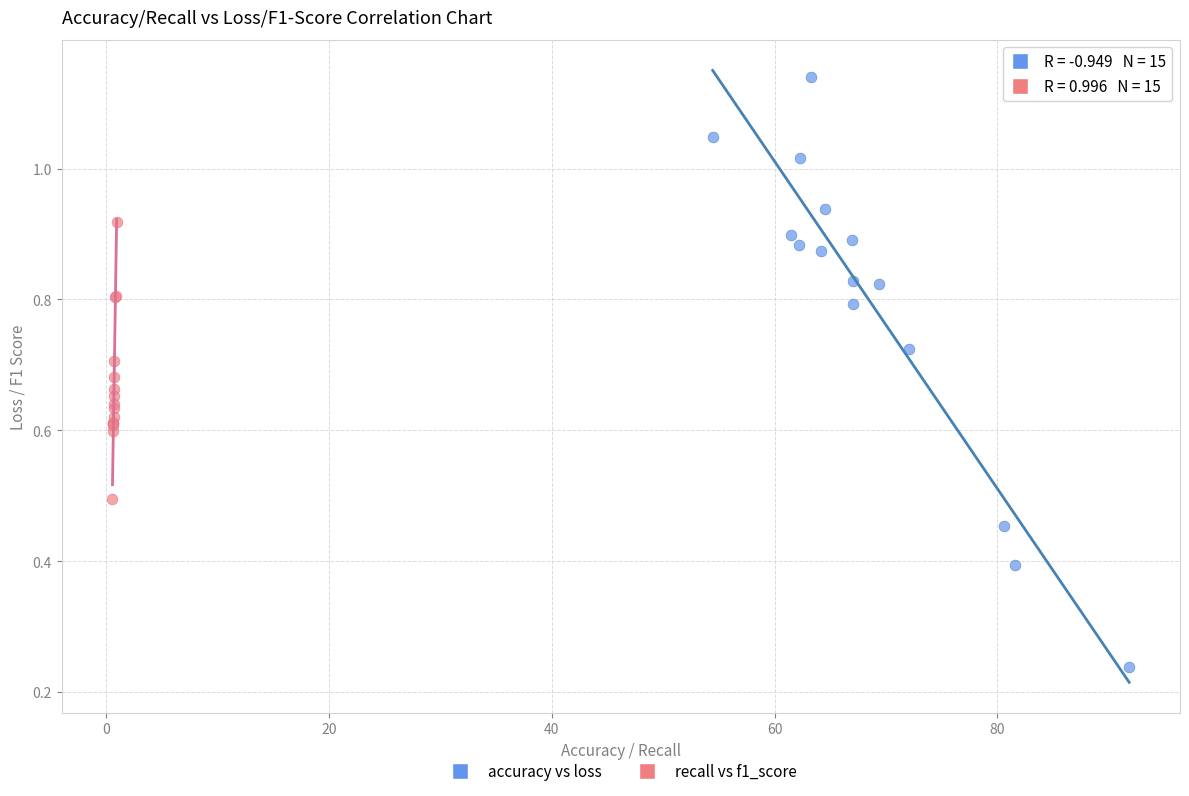

Which series contains the lowest Y value?

accuracy vs loss